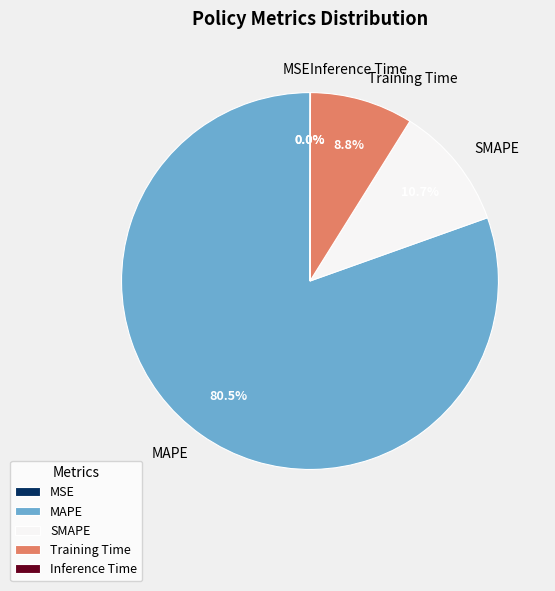

To the nearest percent, what is the combined percentage of Inference Time and SMAPE?

11%